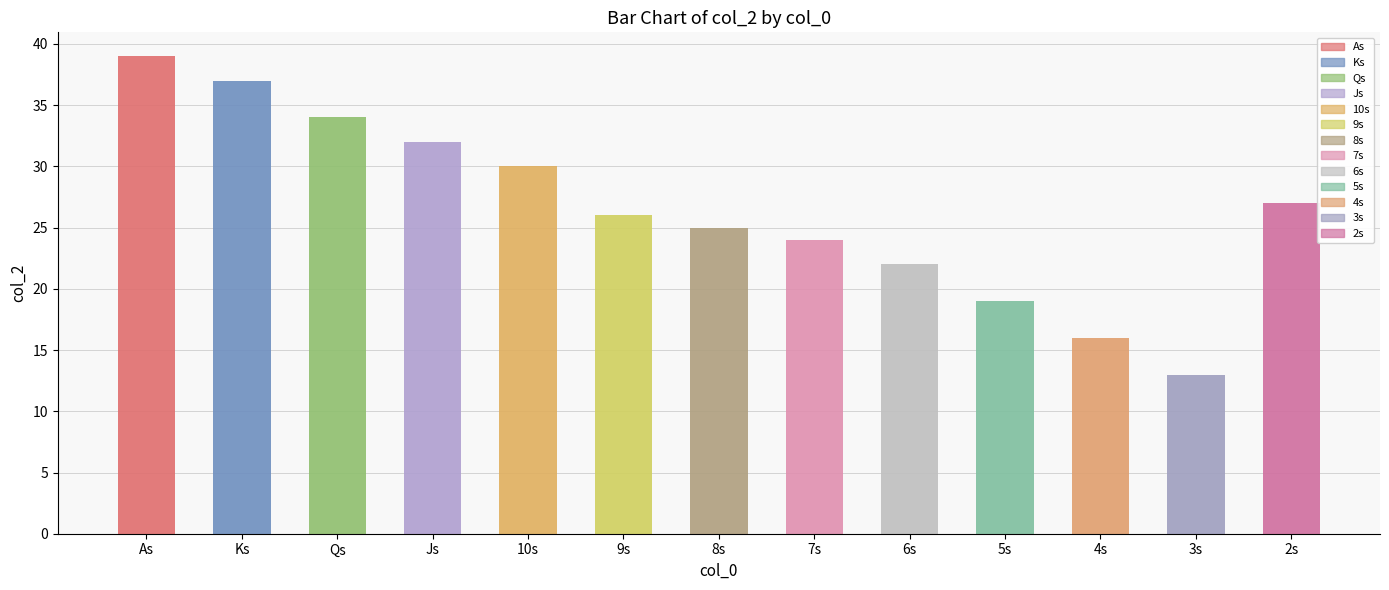

What is the greatest value displayed?

39